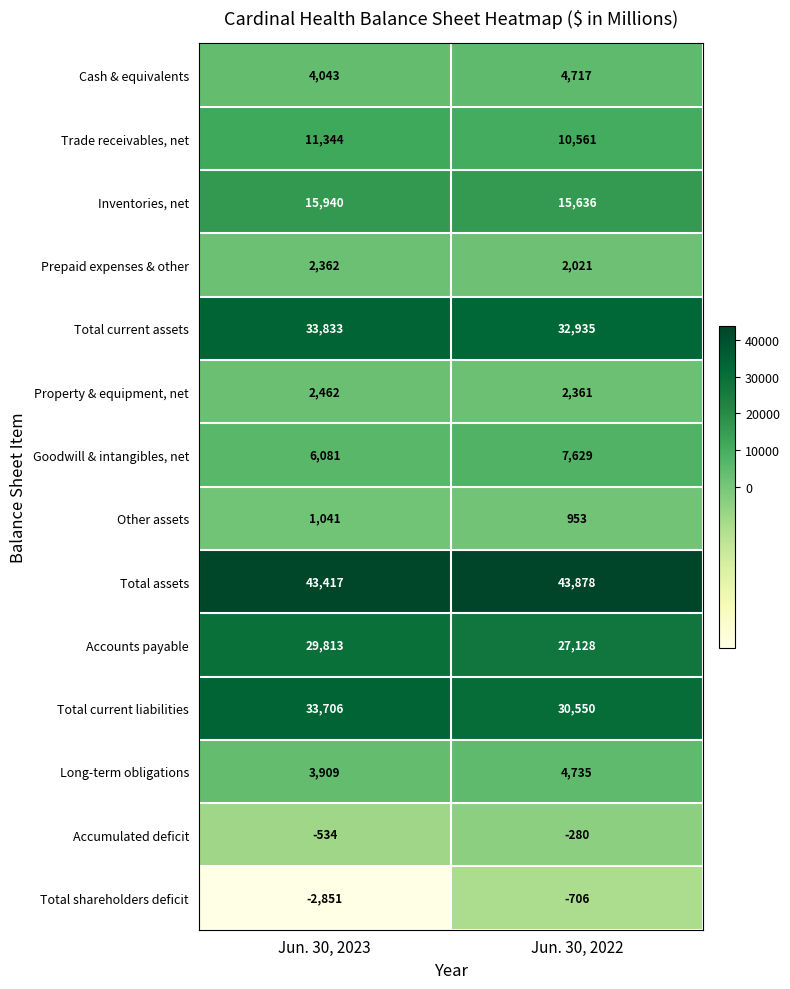

How many data points does each series have?

2